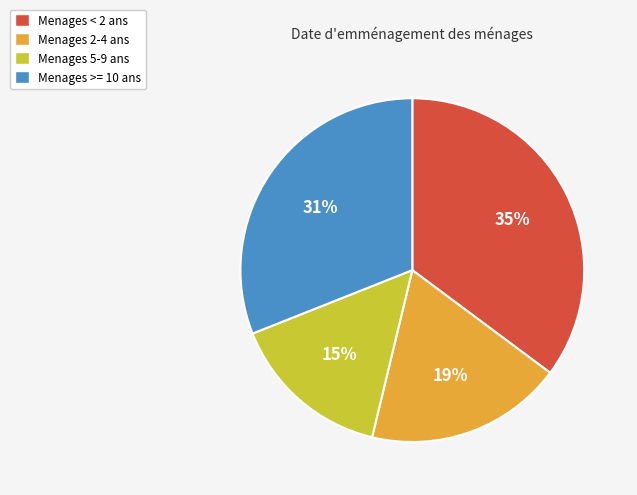

Is Menages >= 10 ans the majority of the pie?

No